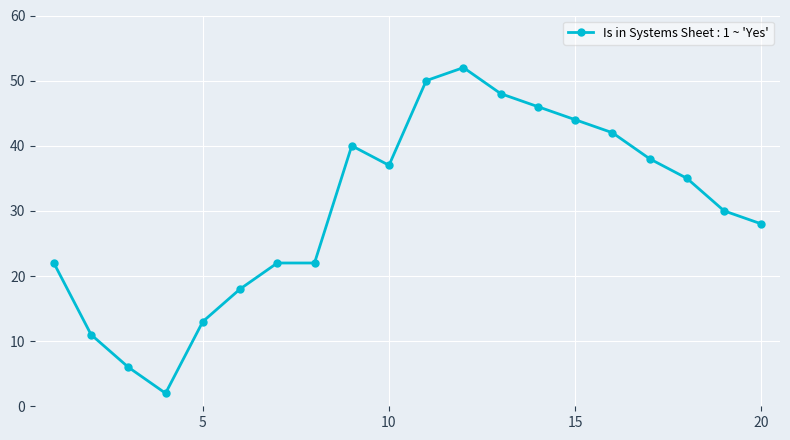

True or false: there are more than 1 points higher than both neighbors.

True